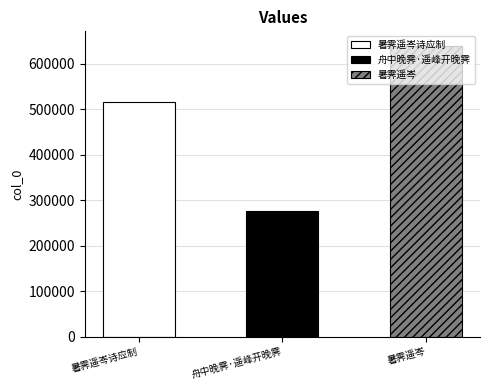

How many values are between 276248 and 639904?

3